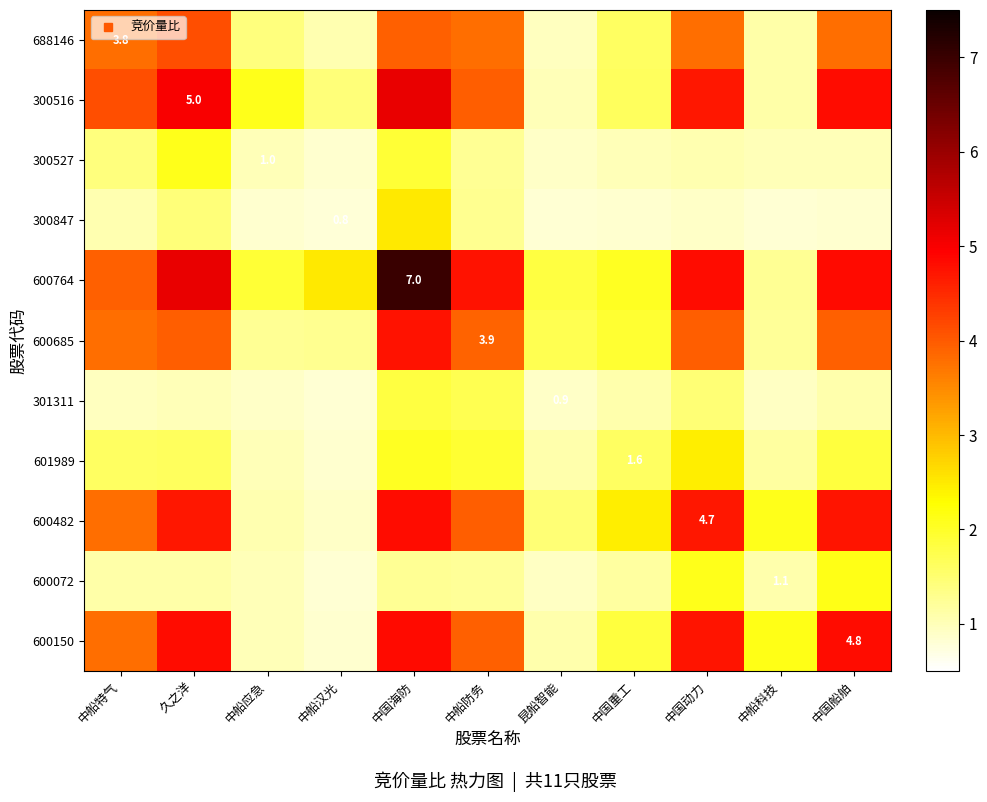

What is the approximate value of 600150 at 中船防务?

3.9